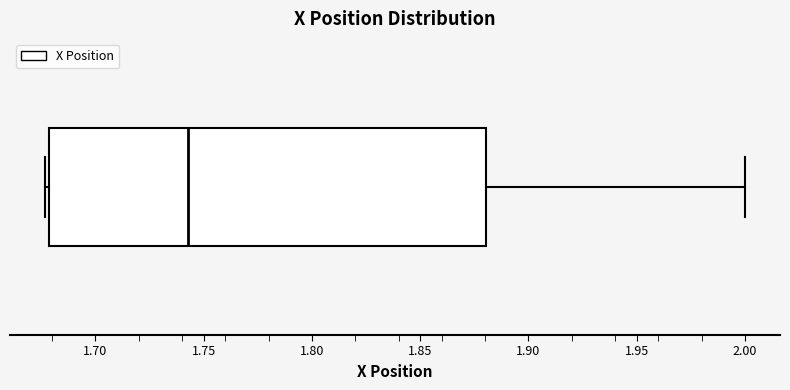

Read this box plot against the x-axis: the position of the median line, the range covered by the box, and the ends of both whiskers. The values are not printed on the chart, so give them approximately, as read against the axis.

median 1.745, box 1.680 to 1.880, whiskers 1.675 to 2.000